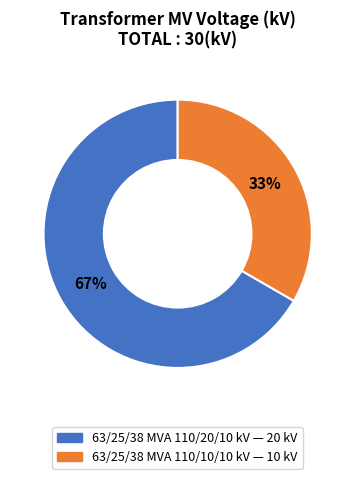

The 63/25/38 MVA 110/10/10 kV slice represents 20% of the pie. True or false?

False